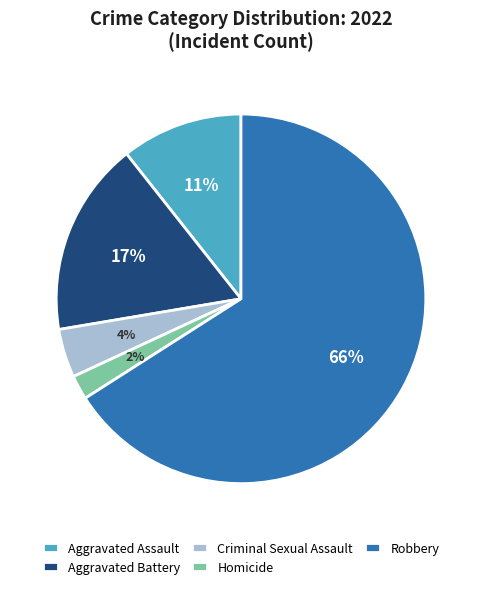

Is Homicide the majority of the pie?

No